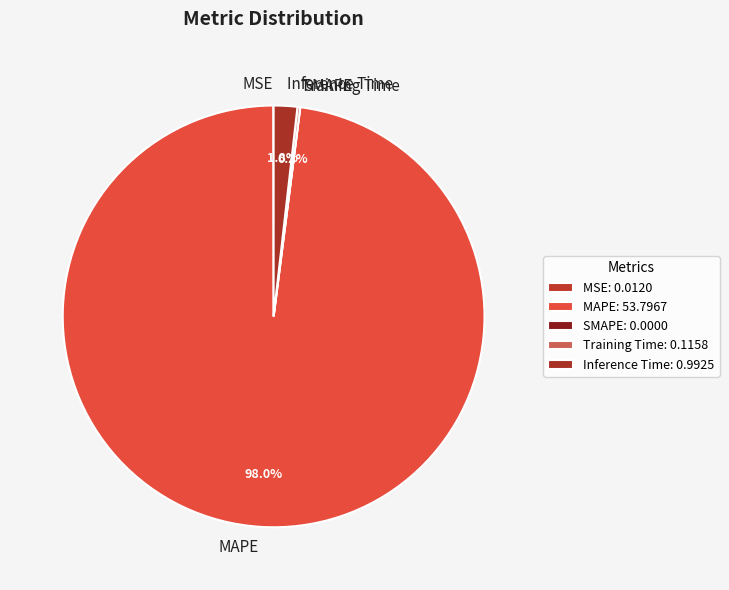

What portion of the pie excludes MAPE?

2.0%